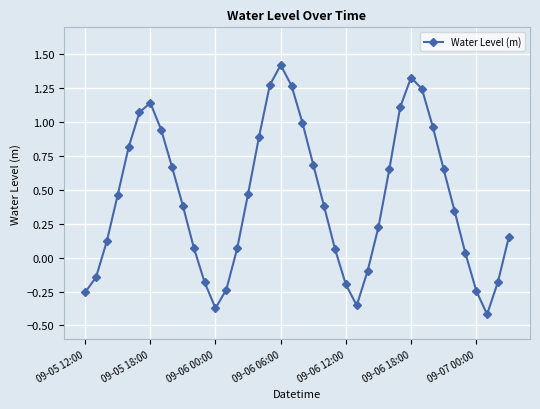

What is the average value?

0.4